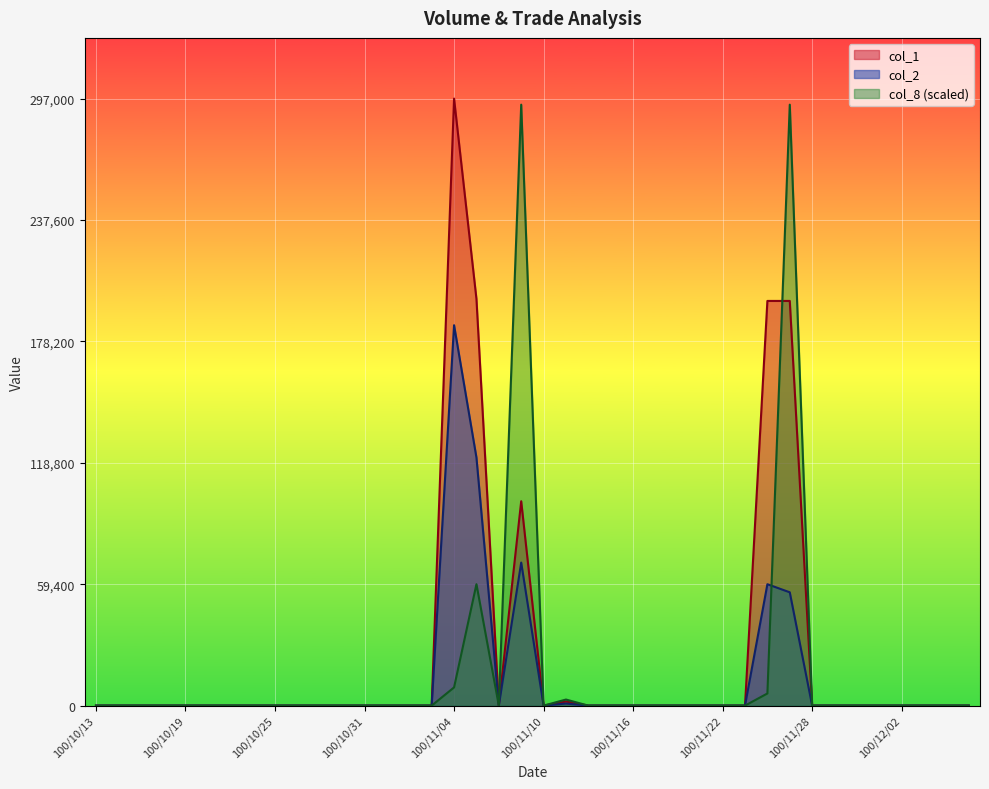

What is the sum of all col_8 values?

665280